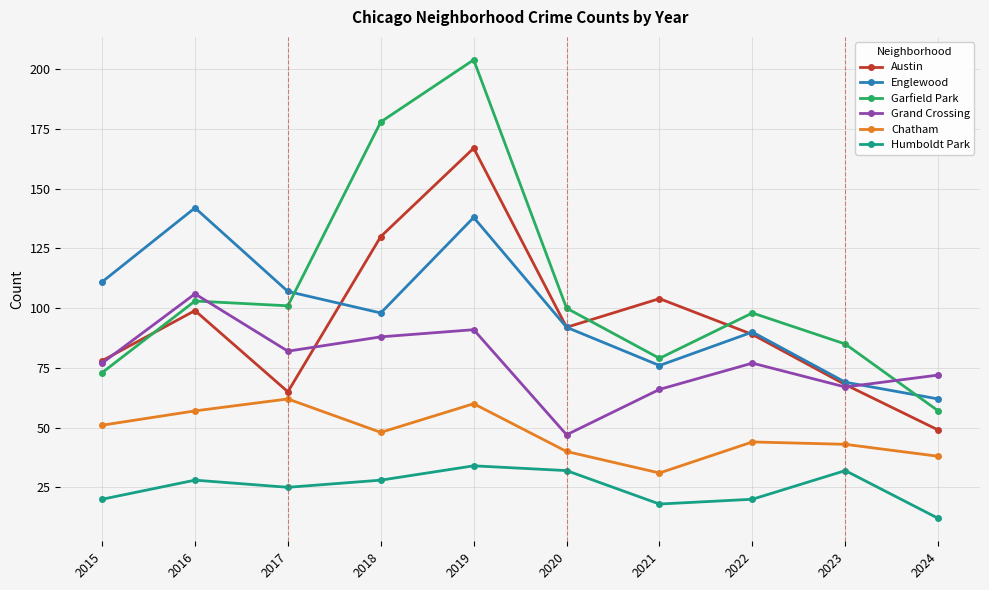

True or false: Chatham and Austin intersect in this chart.

False